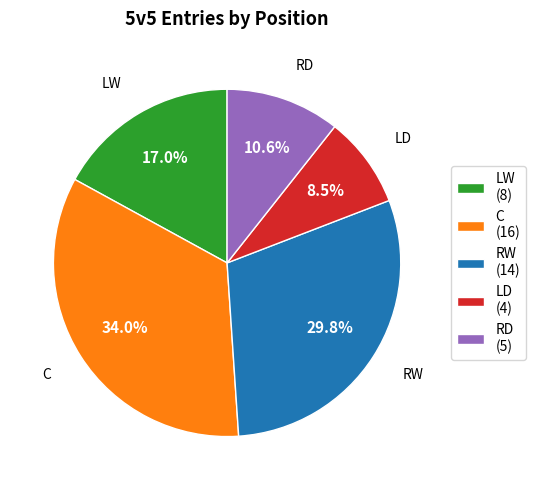

Count the number of slices in the pie.

5